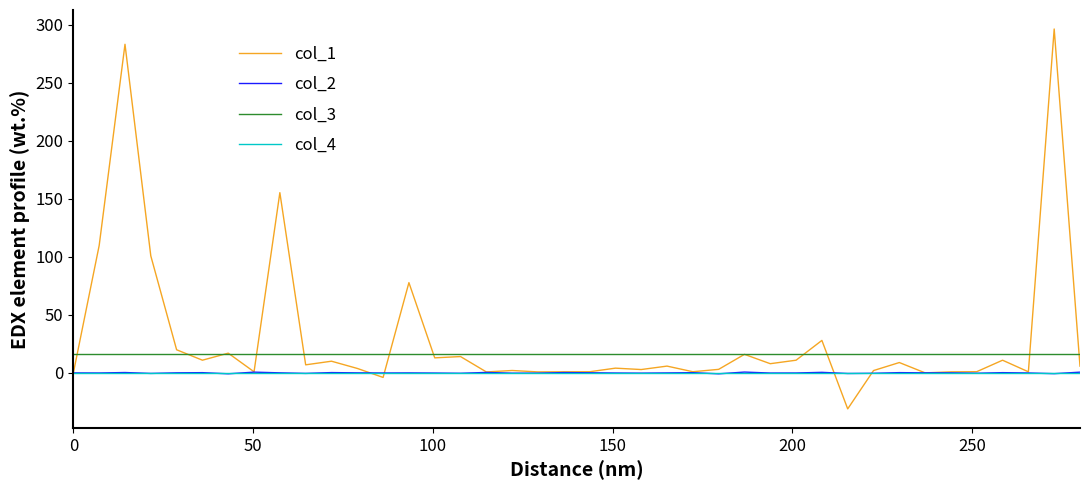

Which series has the largest total across all categories?

col_1